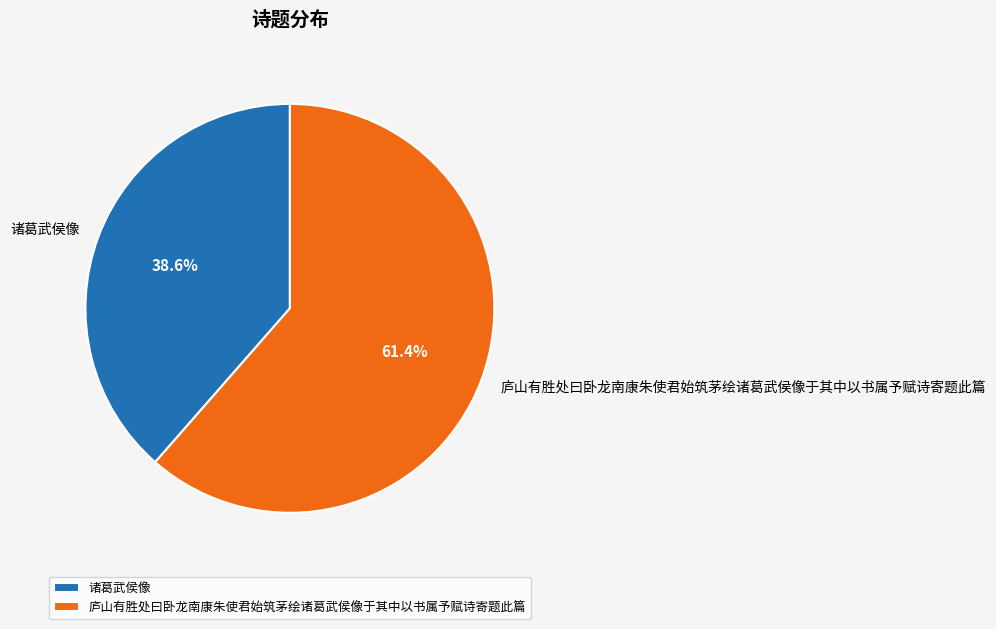

Rank the categories by value from lowest to highest.

诸葛武侯像, 庐山有胜处曰卧龙南康朱使君始筑茅绘诸葛武侯像于其中以书属予赋诗寄题此篇